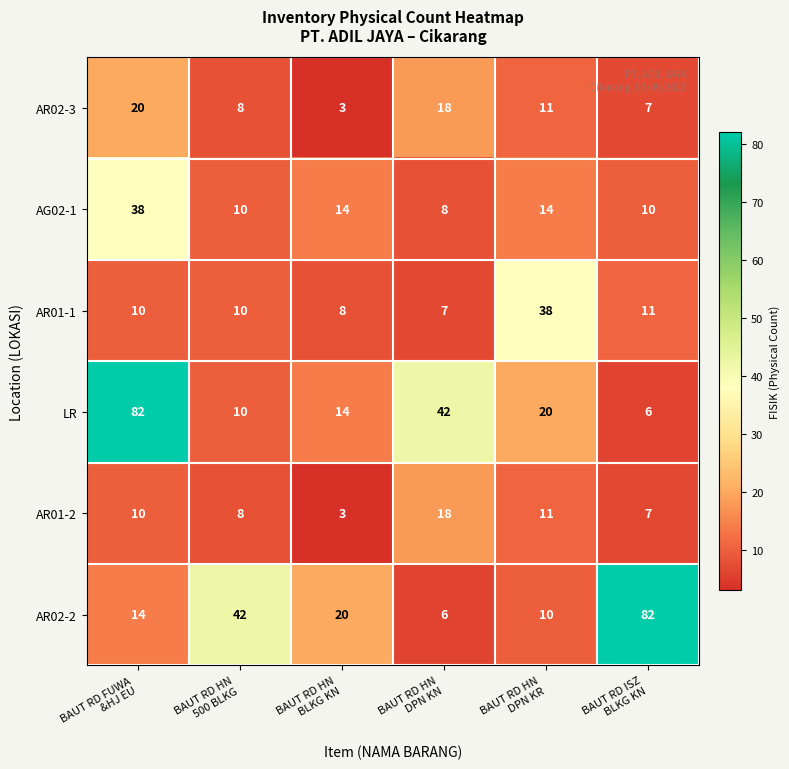

At how many categories does at least one series exceed 24?

5